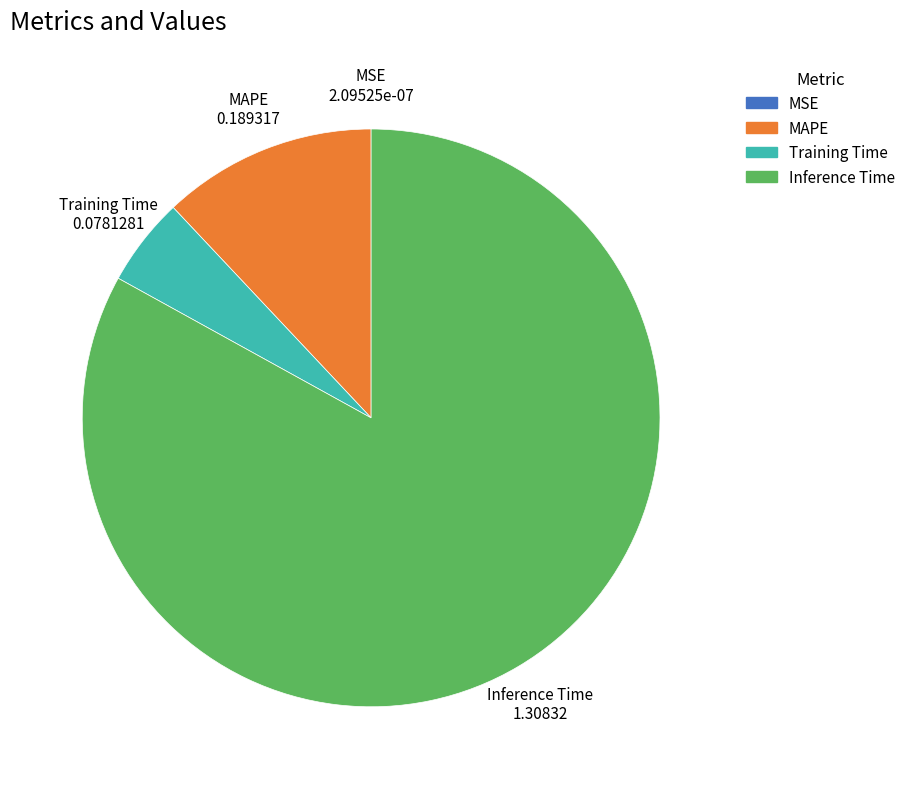

Is there a majority slice in this chart?

Yes